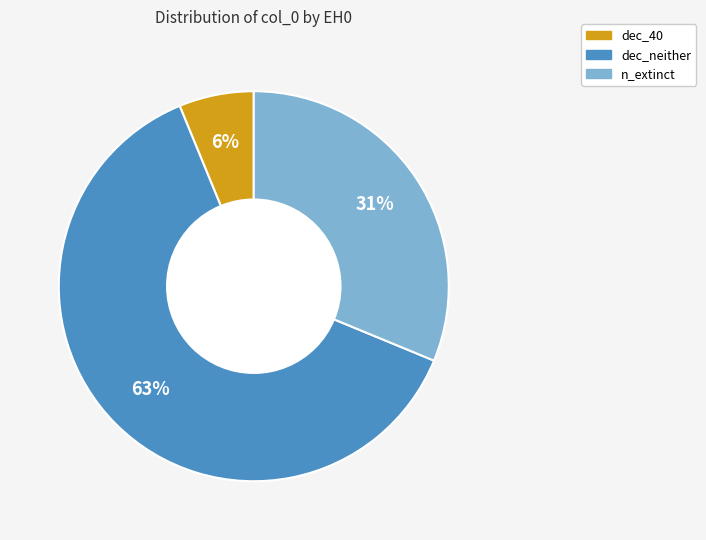

Is there any slice that represents more than half of the pie?

Yes